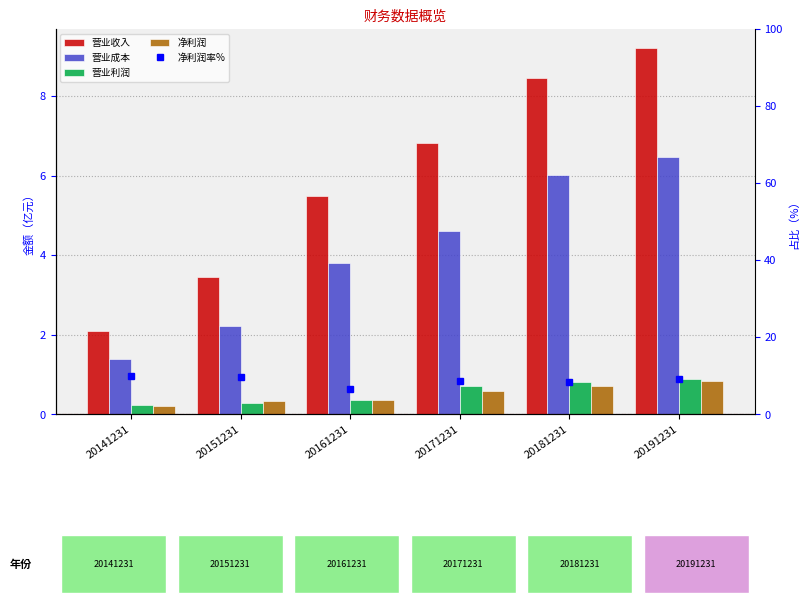

Does the chart contain any negative values?

No